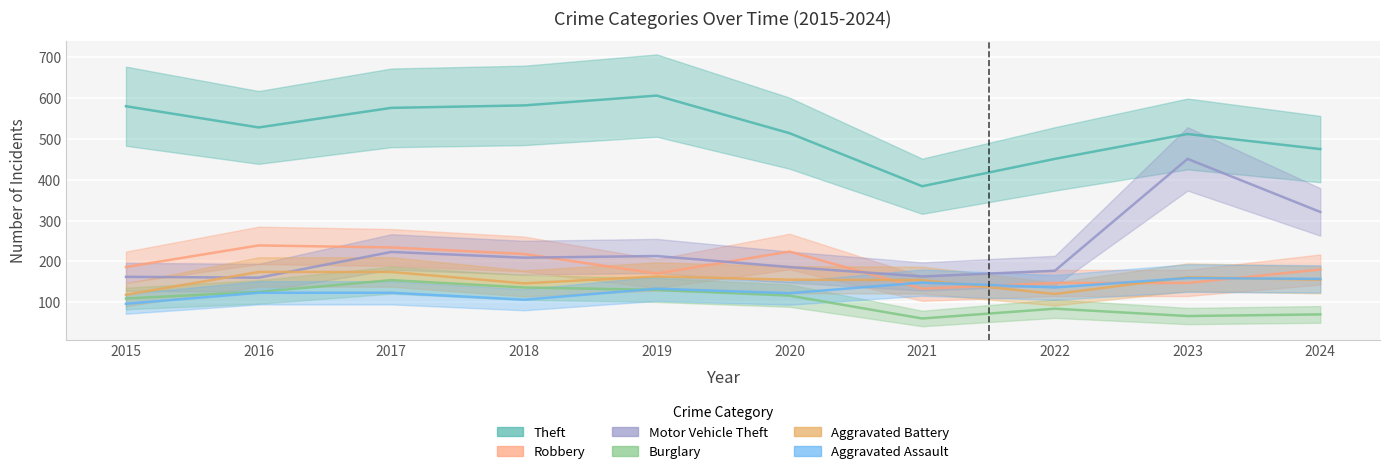

At how many categories does at least one series exceed 349?

10